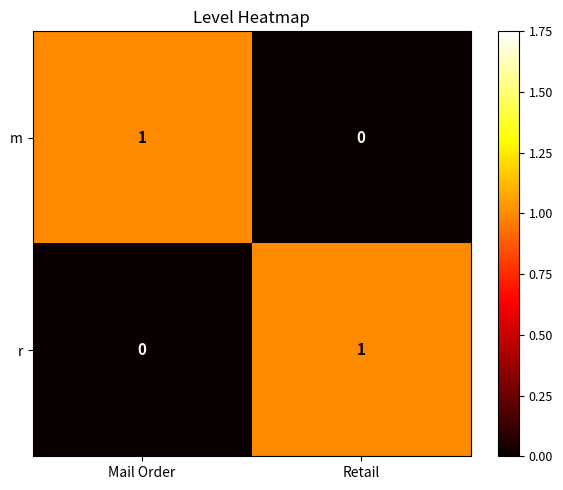

True or false: m has a value of 1 at Mail Order.

True